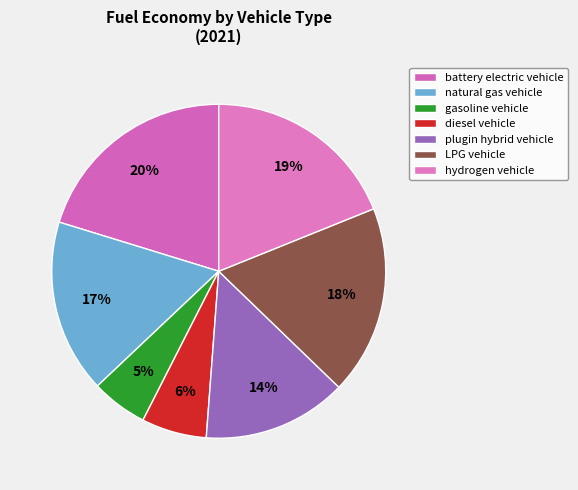

To the nearest percent, what percentage of the pie is gasoline vehicle?

5%